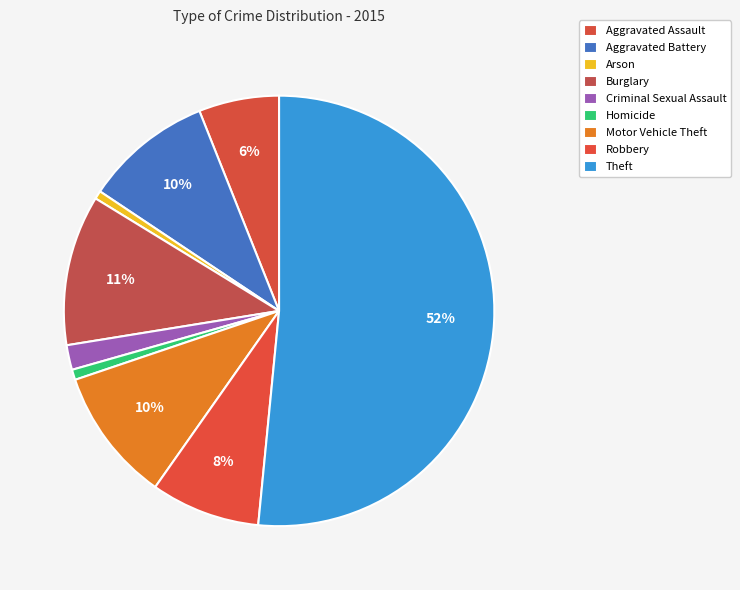

How many segments does this pie chart have?

9